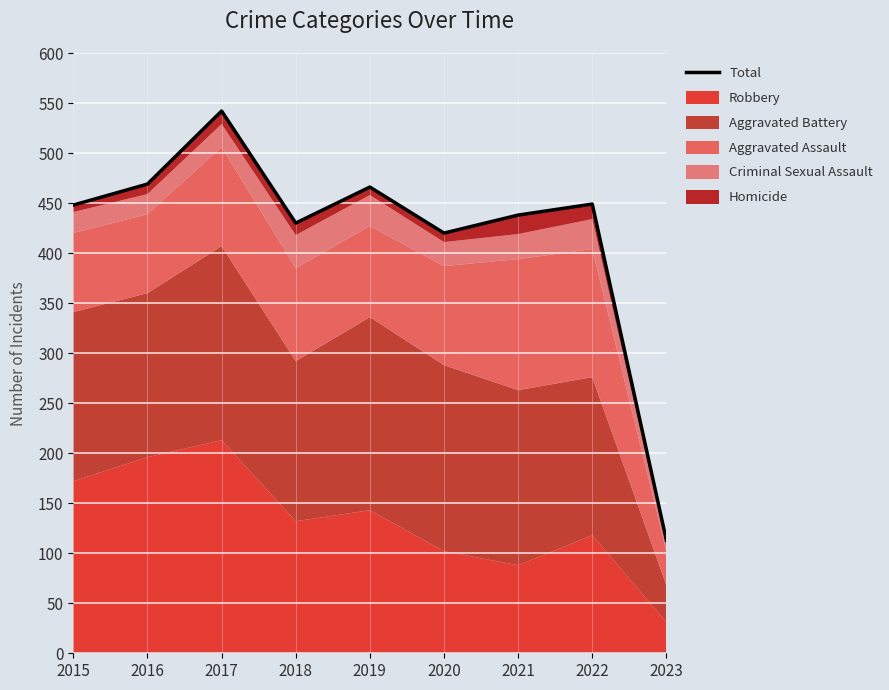

What is the sum of all values?

3775